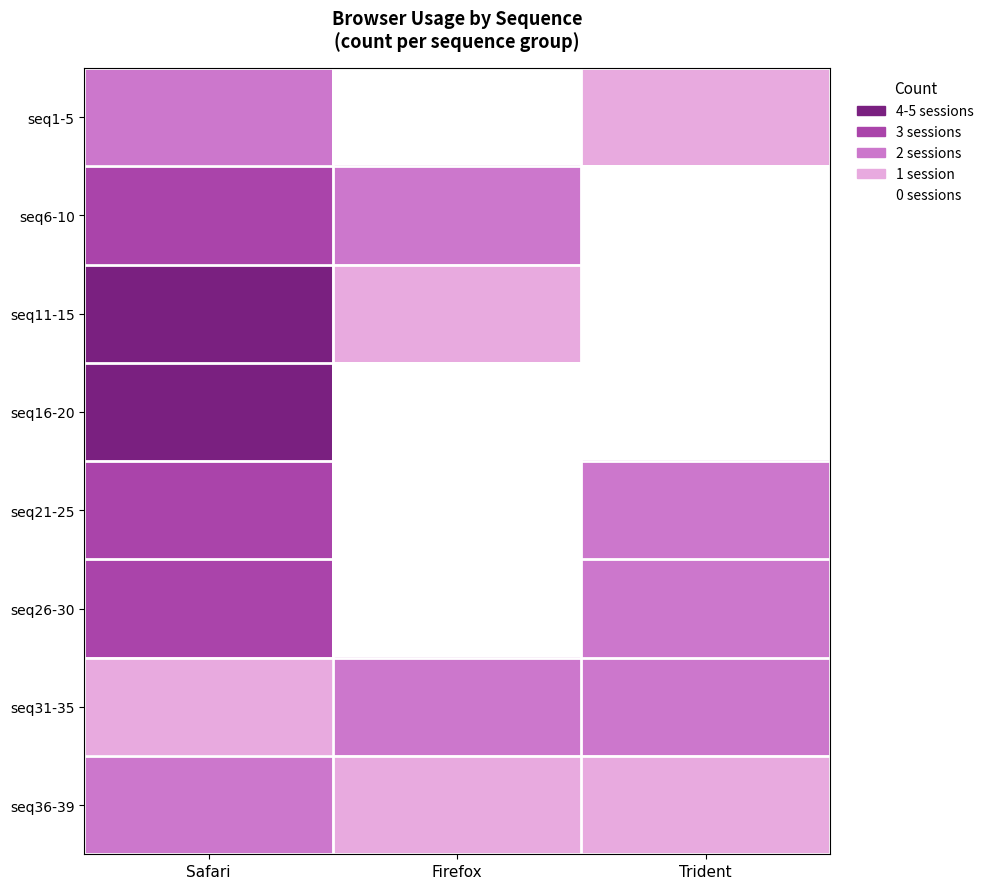

Reading left to right, list all the values displayed in this chart.

seq1-5: Safari=2	Firefox=0	Trident=1
seq6-10: Safari=3	Firefox=2	Trident=0
seq11-15: Safari=4	Firefox=1	Trident=0
seq16-20: Safari=5	Firefox=0	Trident=0
seq21-25: Safari=3	Firefox=0	Trident=2
seq26-30: Safari=3	Firefox=0	Trident=2
seq31-35: Safari=1	Firefox=2	Trident=2
seq36-39: Safari=2	Firefox=1	Trident=1